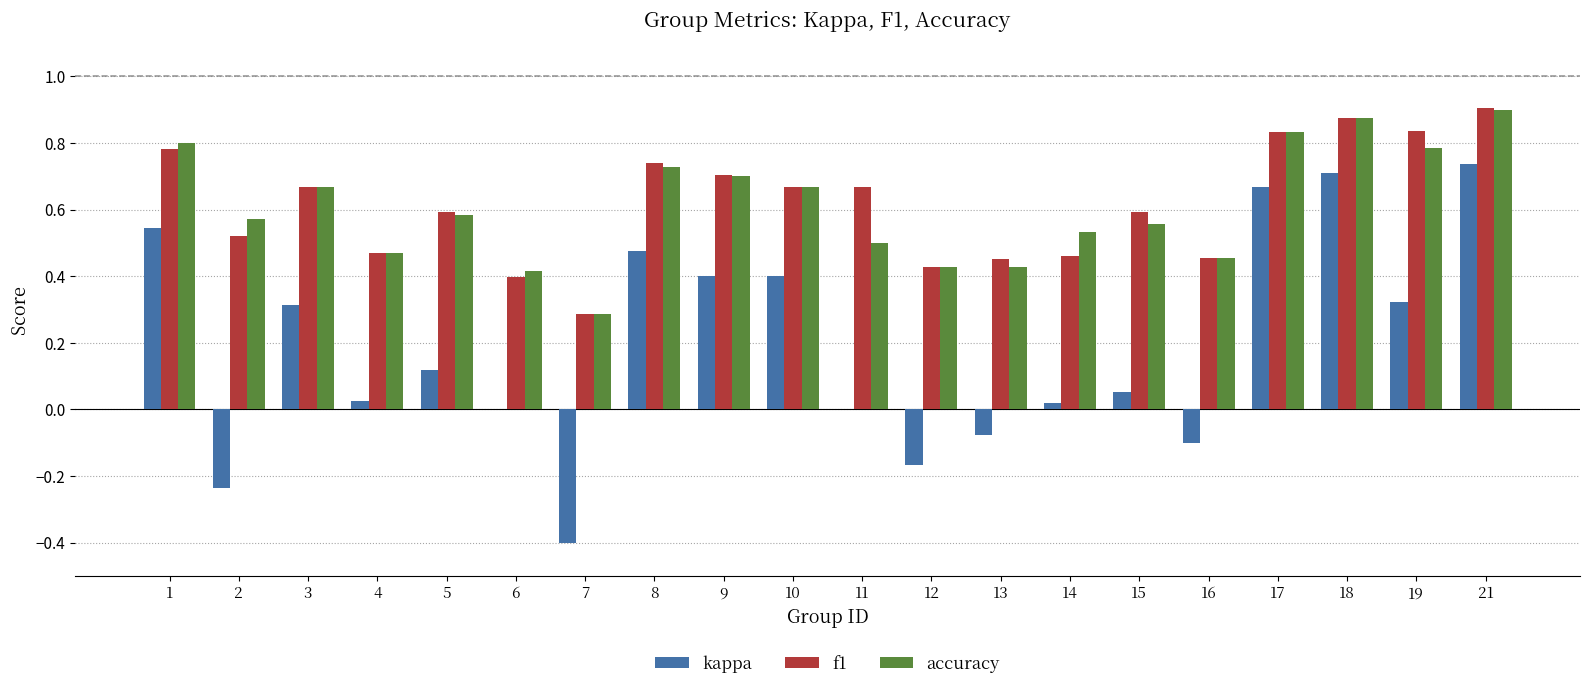

How many data points does each series have?

20